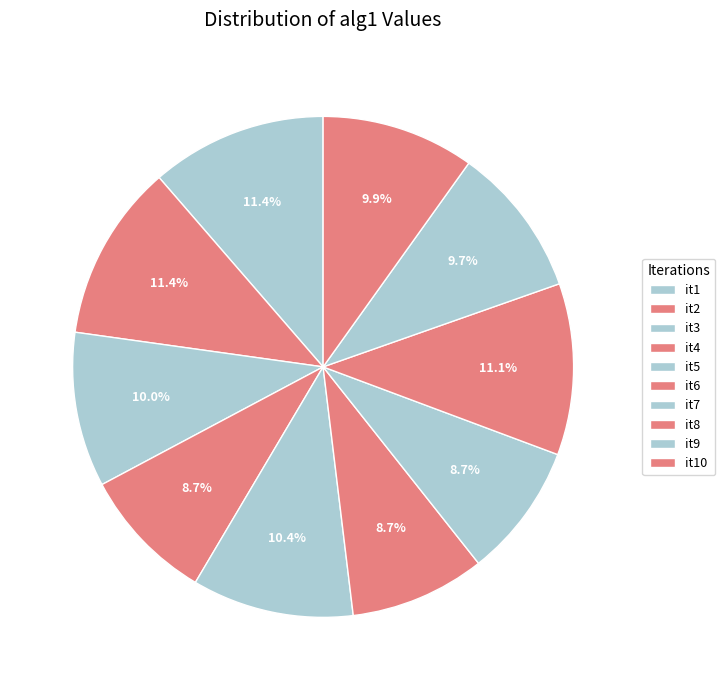

True or false: it5 accounts for 10% of the total.

True